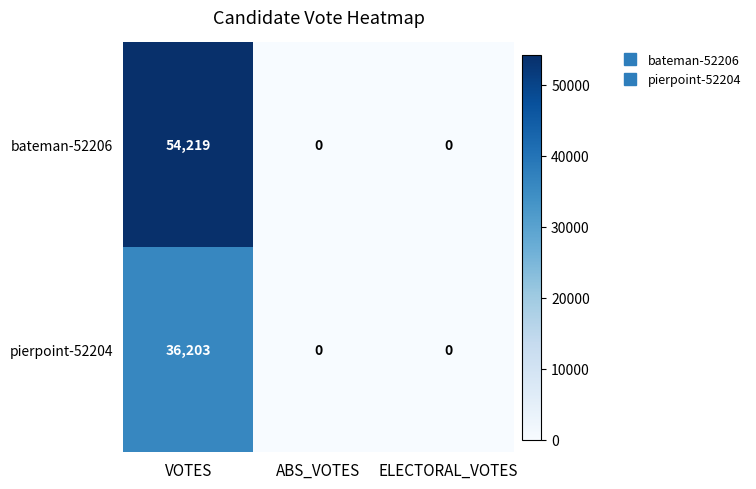

Reading left to right, list all the values displayed in this chart.

bateman-52206: VOTES=54219	ABS_VOTES=0	ELECTORAL_VOTES=0
pierpoint-52204: VOTES=36203	ABS_VOTES=0	ELECTORAL_VOTES=0